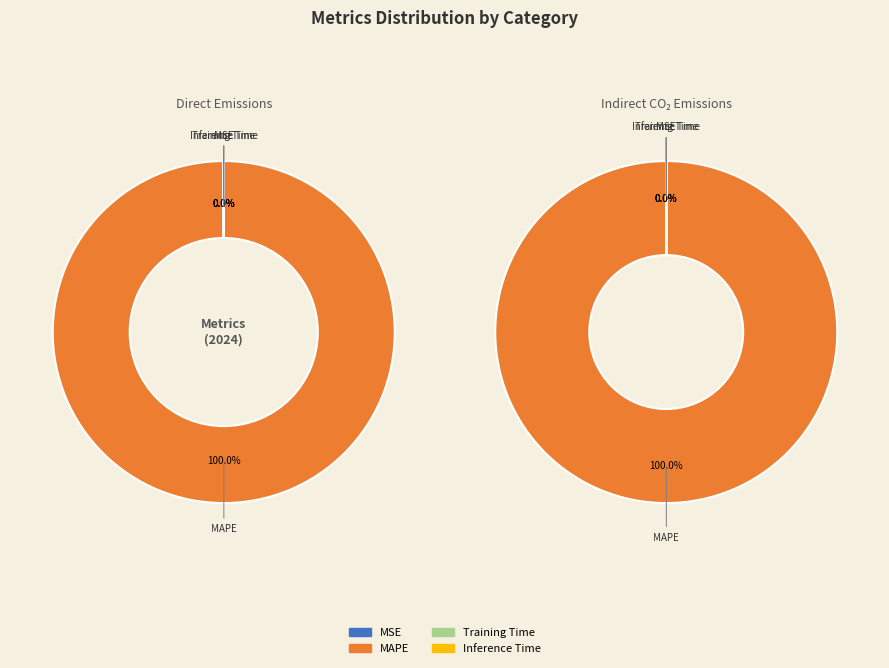

Rank the categories by value from lowest to highest.

Inference Time, Training Time, MSE, MAPE